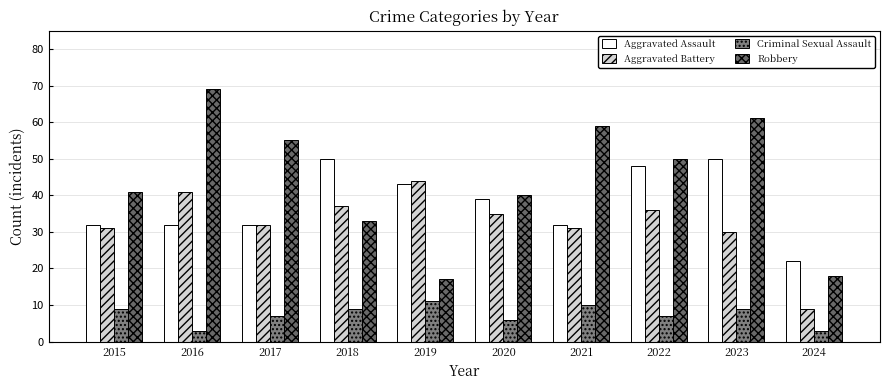

How many data points does each series have?

10